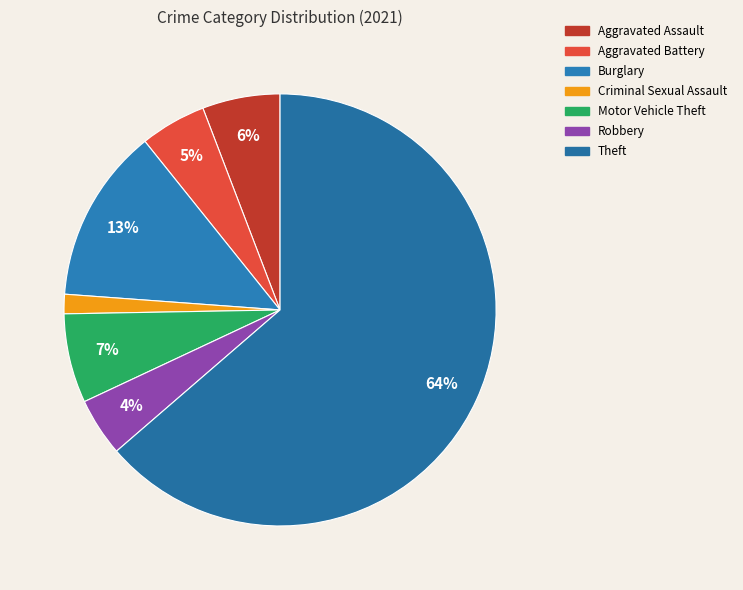

Which has a higher value, Robbery or Theft?

Theft